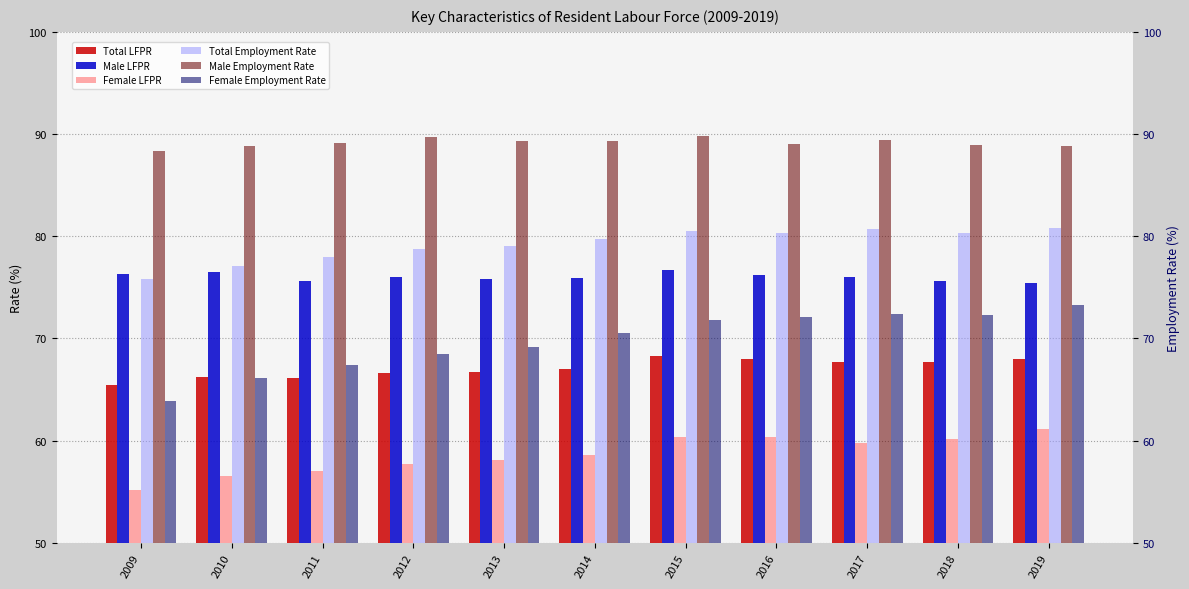

Reading left to right, extract all data points from this chart.

Total LFPR: 65.4	66.2	66.1	66.6	66.7	67.0	68.3	68.0	67.7	67.7	68.0
Male LFPR: 76.3	76.5	75.6	76.0	75.8	75.9	76.7	76.2	76.0	75.6	75.4
Female LFPR: 55.2	56.5	57.0	57.7	58.1	58.6	60.4	60.4	59.8	60.2	61.1
Total Employment Rate: 75.8	77.1	78.0	78.8	79.0	79.7	80.5	80.3	80.7	80.3	80.8
Male Employment Rate: 88.3	88.8	89.1	89.7	89.3	89.3	89.8	89.0	89.4	88.9	88.8
Female Employment Rate: 63.9	66.1	67.4	68.5	69.2	70.5	71.8	72.1	72.4	72.3	73.3